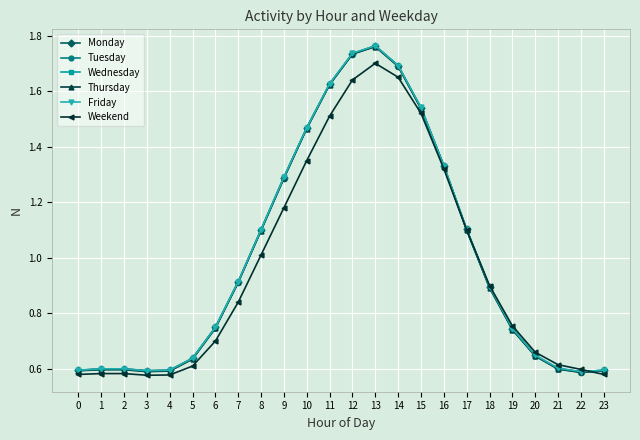

The Monday series shows 0.6 at 0. True or false?

True